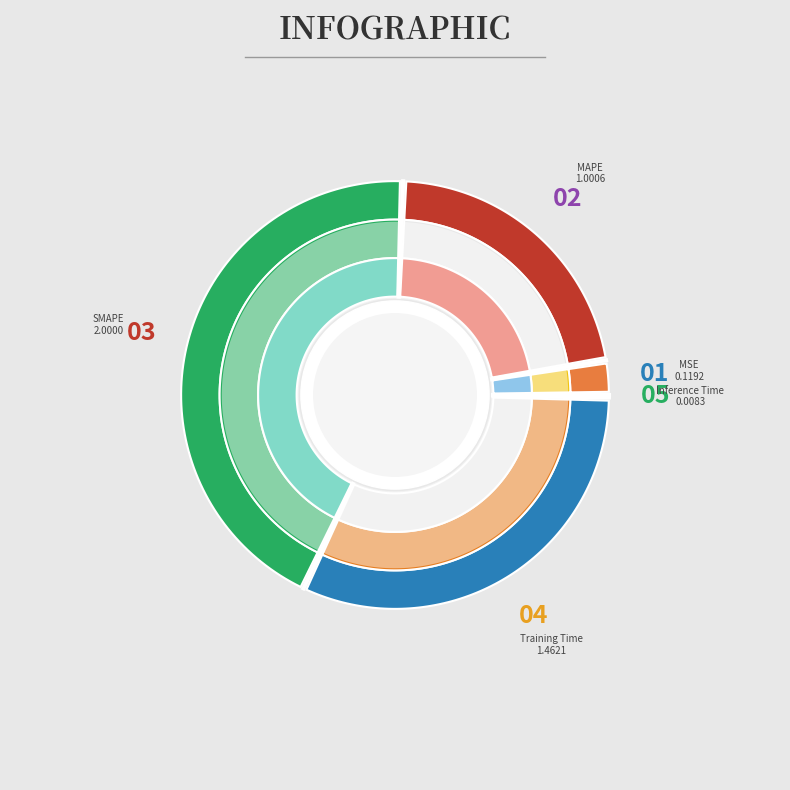

Is it true that SMAPE is 44% of the pie?

True